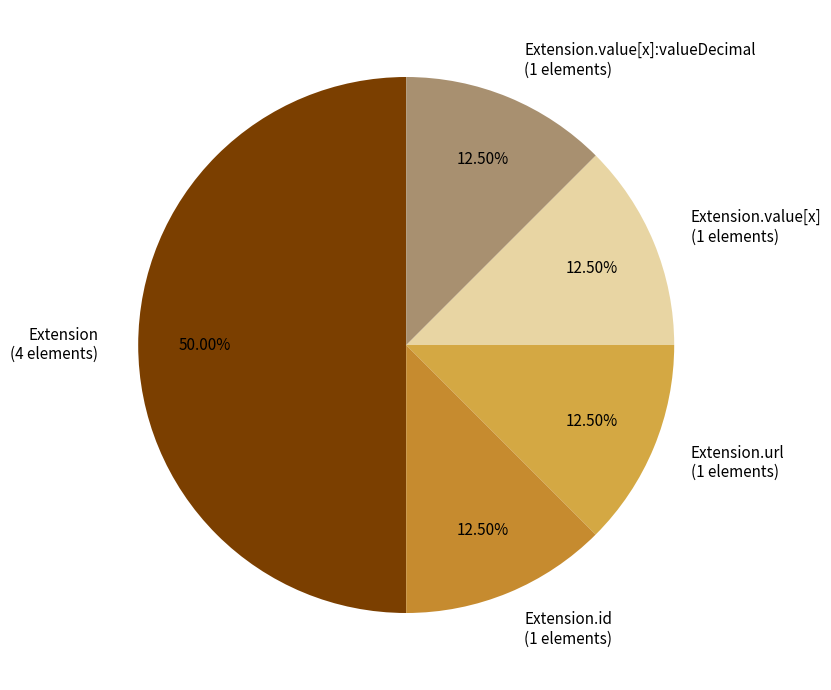

Which slice is the largest?

Extension (4 elements)